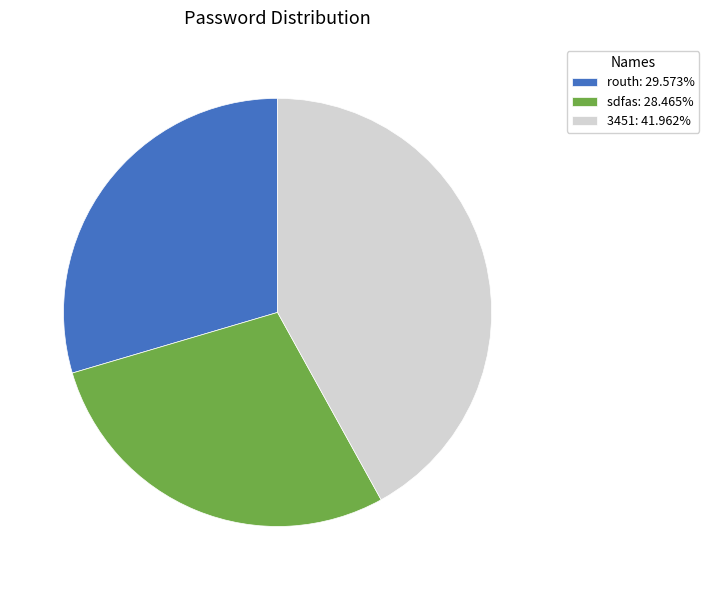

Rank the categories by value from lowest to highest.

sdfas, routh, 3451